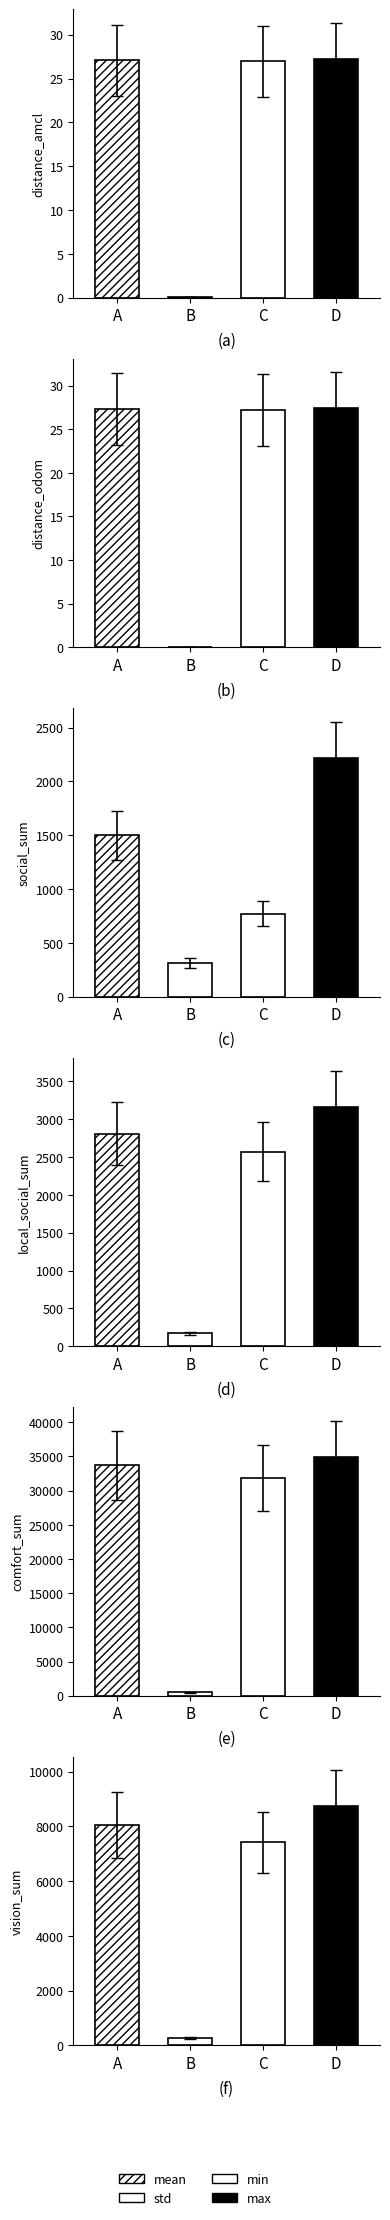

Rank the series at distance_odom from lowest to highest value.

std, min, mean, max